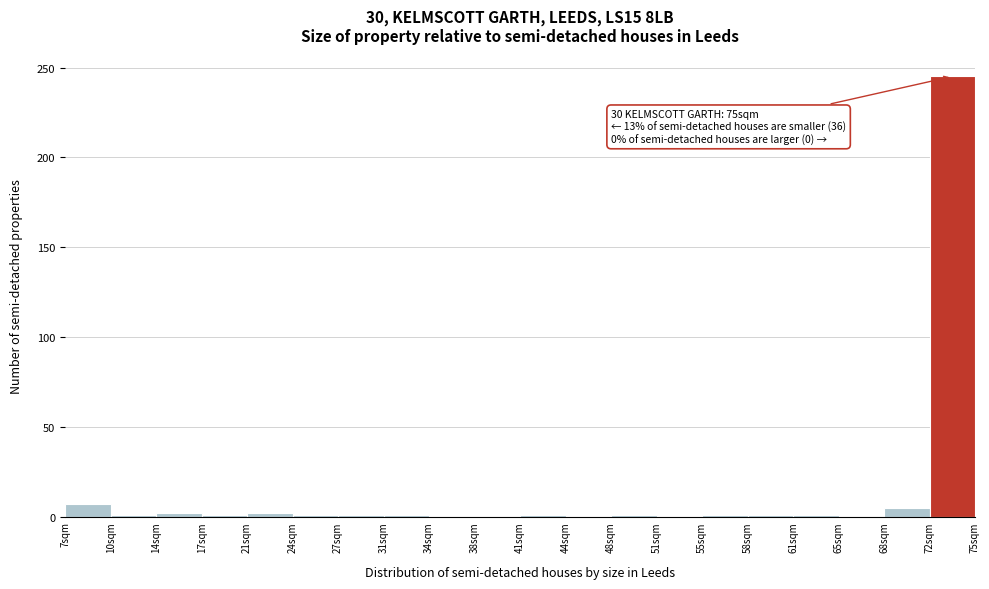

Which range on the x-axis has the tallest bar?

71.6 to 75.0